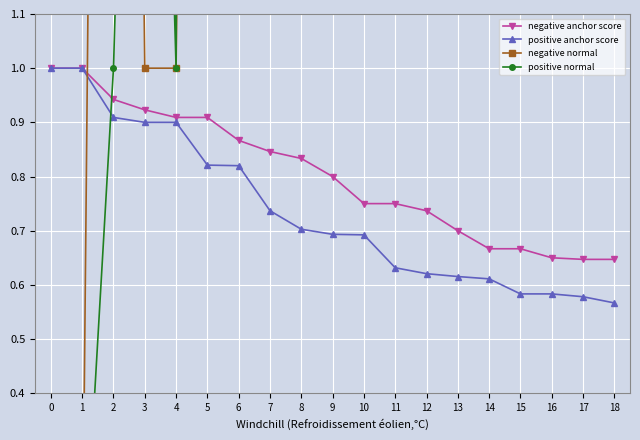

Reading right to left, transcribe all the data shown in this chart.

negative anchor score: 0.6	0.6	0.7	0.7	0.7	0.7	0.7	0.8	0.8	0.8	0.8	0.8	0.9	0.9	0.9	0.9	0.9	1.0	1.0
positive anchor score: 0.6	0.6	0.6	0.6	0.6	0.6	0.6	0.6	0.7	0.7	0.7	0.7	0.8	0.8	0.9	0.9	0.9	1.0	1.0
negative normal: 6.0	6.0	7.0	4.0	4.0	3.0	5.0	4.0	2.0	2.0	5.0	2.0	2.0	6.0	1.0	1.0	6.0	0.0	0.0
positive normal: 26.0	27.0	5.0	5.0	7.0	5.0	11.0	7.0	4.0	23.0	11.0	15.0	9.0	17.0	1.0	3.0	1.0	0.0	0.0